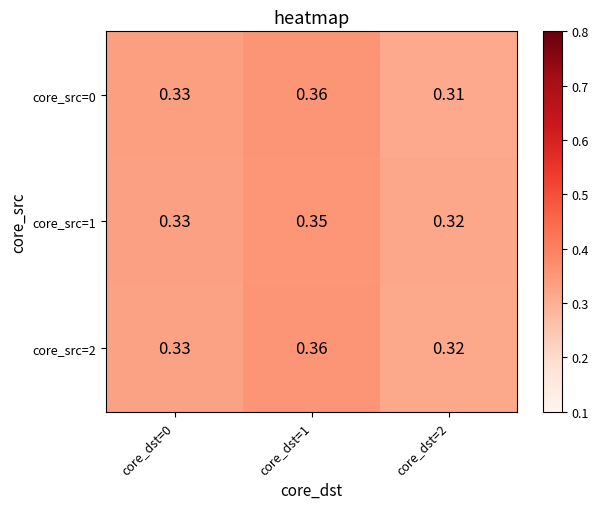

Is the value of core_src=2 at core_dst=1 greater than the value of core_src=1 at core_dst=0?

Yes